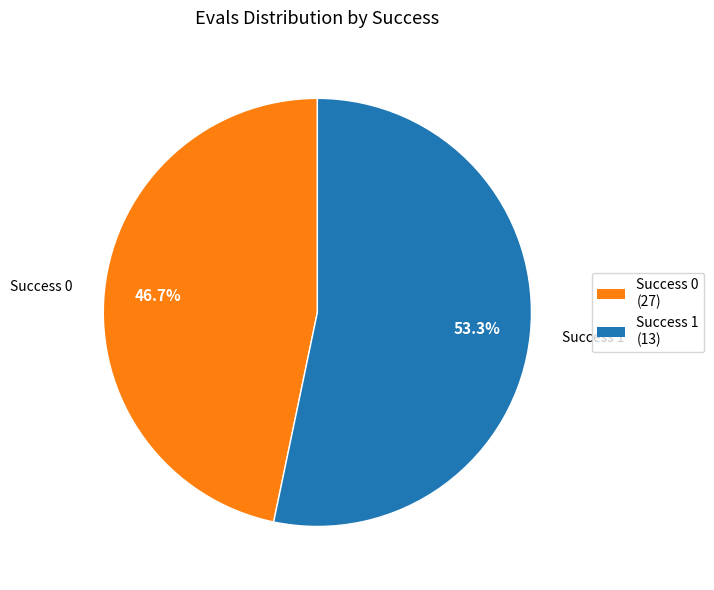

Is there any slice that represents more than half of the pie?

Yes